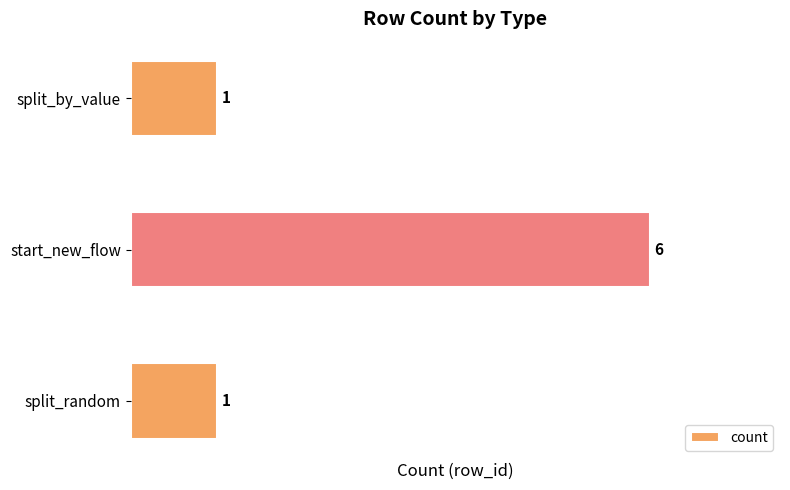

What is the change in value from start_new_flow to split_by_value?

-5